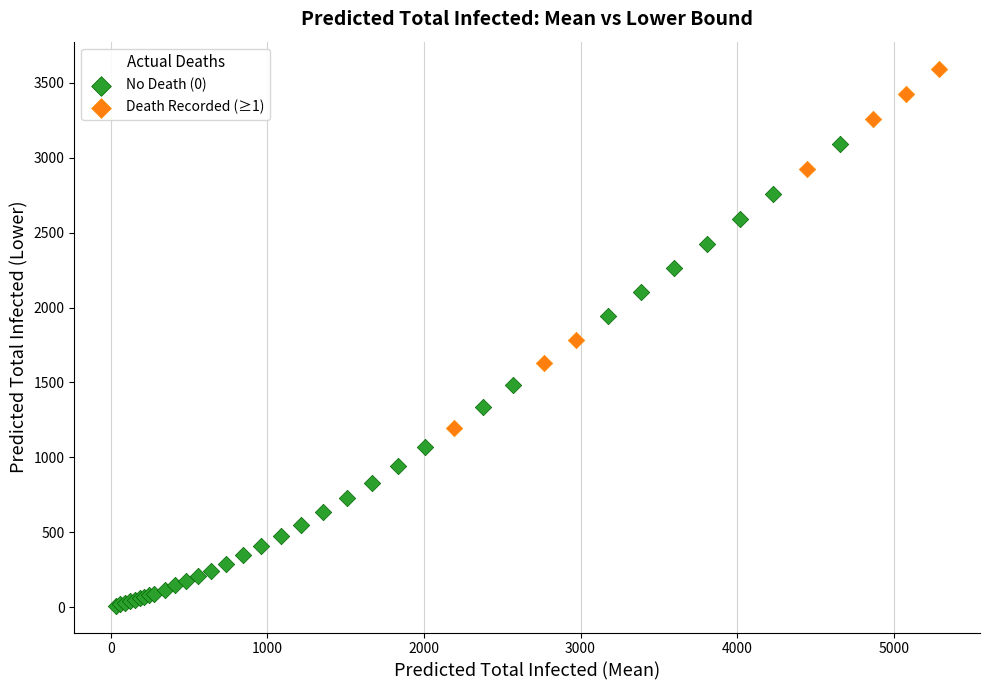

Which series contains the lowest Y value?

No Death (0)